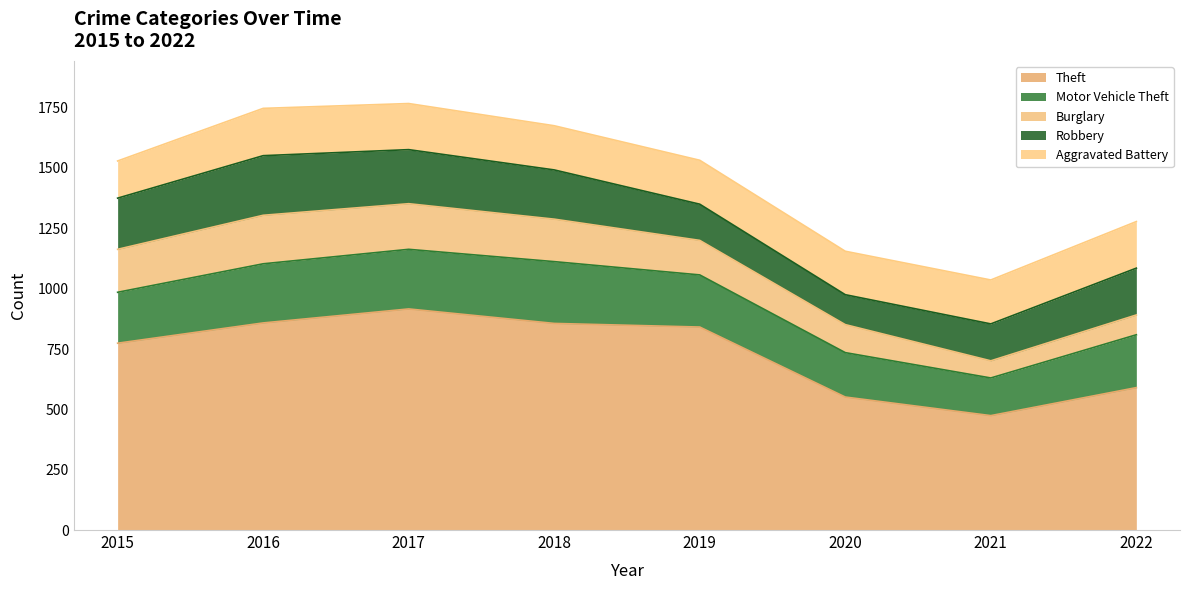

Reading left to right, transcribe all the data shown in this chart.

Theft: 774	858	916	856	841	551	474	590
Motor Vehicle Theft: 211	245	247	256	216	184	156	219
Burglary: 178	201	189	176	143	116	71	82
Robbery: 212	247	224	204	150	124	153	194
Aggravated Battery: 154	196	191	183	182	180	182	193